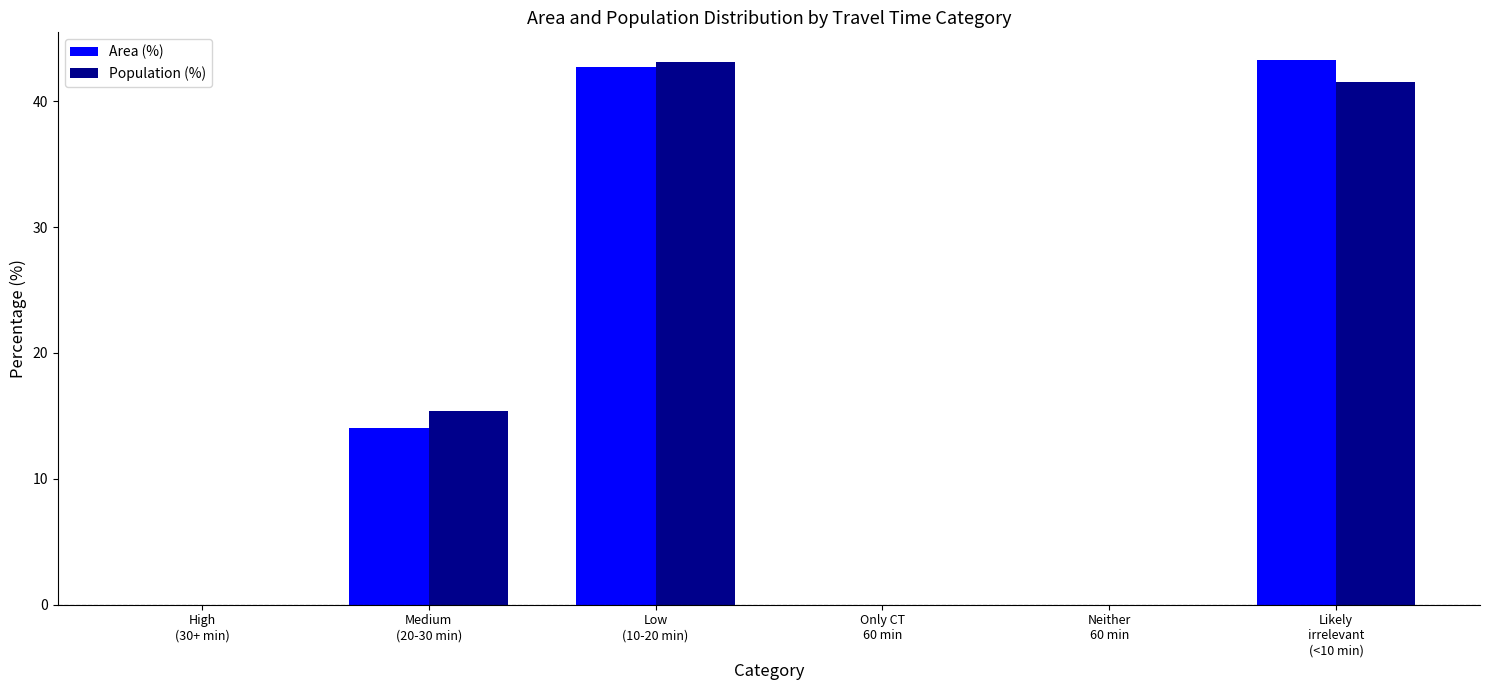

At which category is the sum across all series the highest?

Low
(10-20 min)